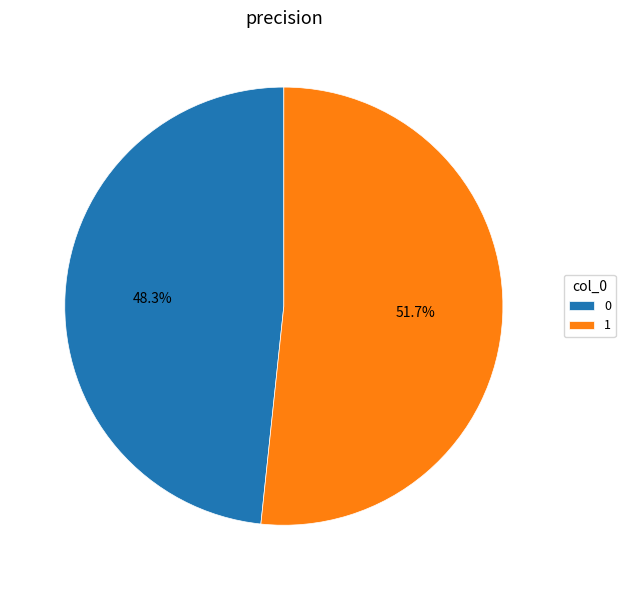

Does 0 represent more than half of the total?

No